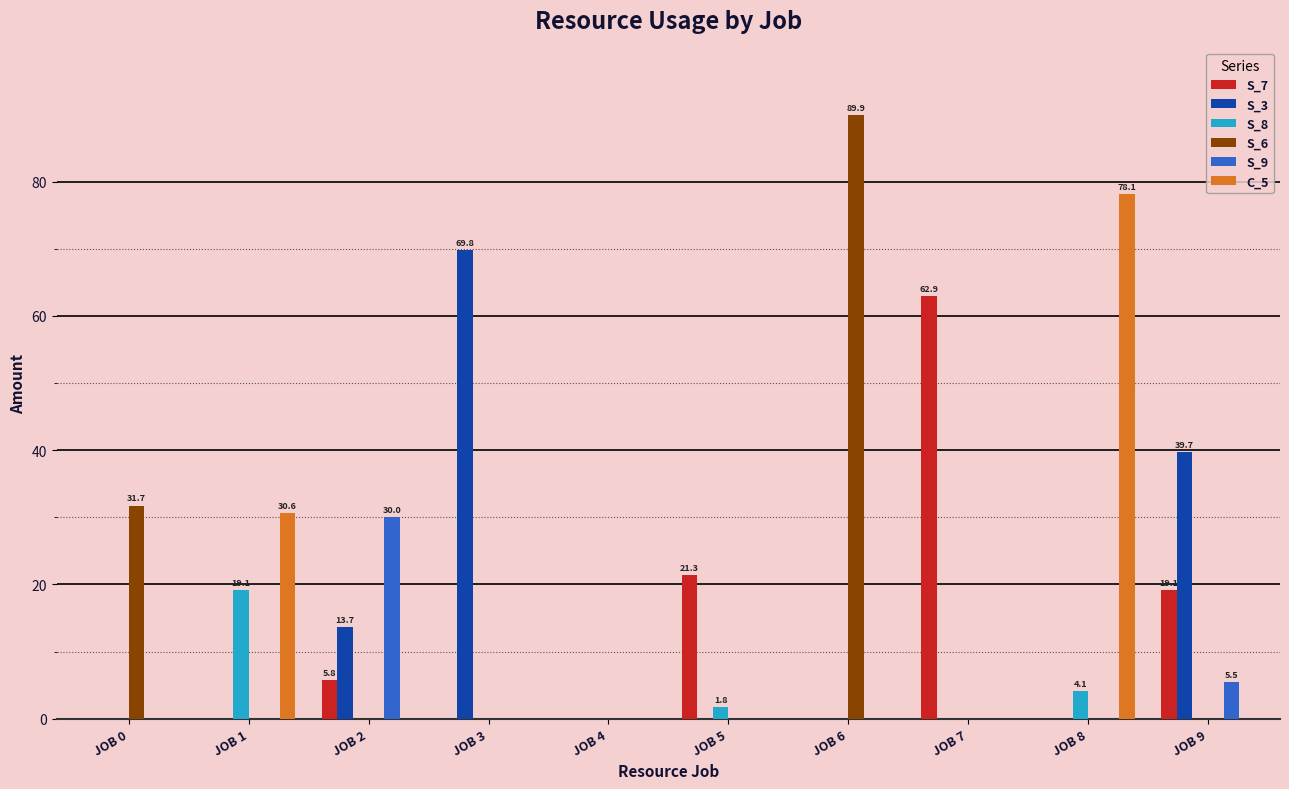

At which category is the sum across all series the highest?

JOB 6